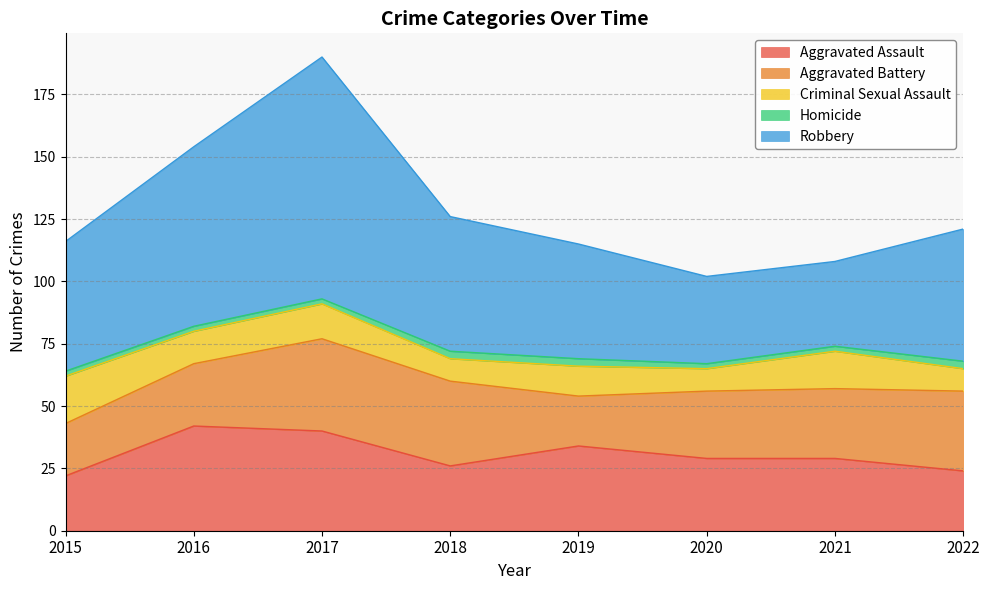

Rank the series at 2015 from highest to lowest value.

Robbery, Aggravated Assault, Aggravated Battery, Criminal Sexual Assault, Homicide